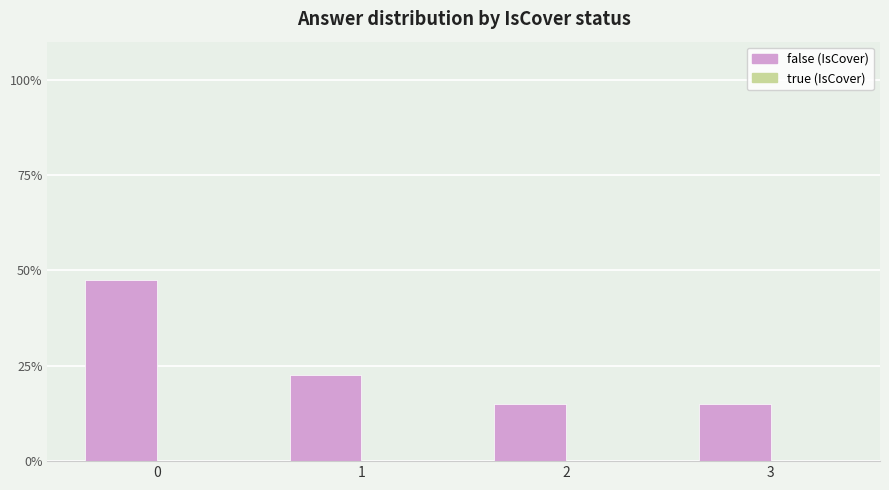

Reading left to right, transcribe all the data shown in this chart.

47.5	22.5	15.0	15.0